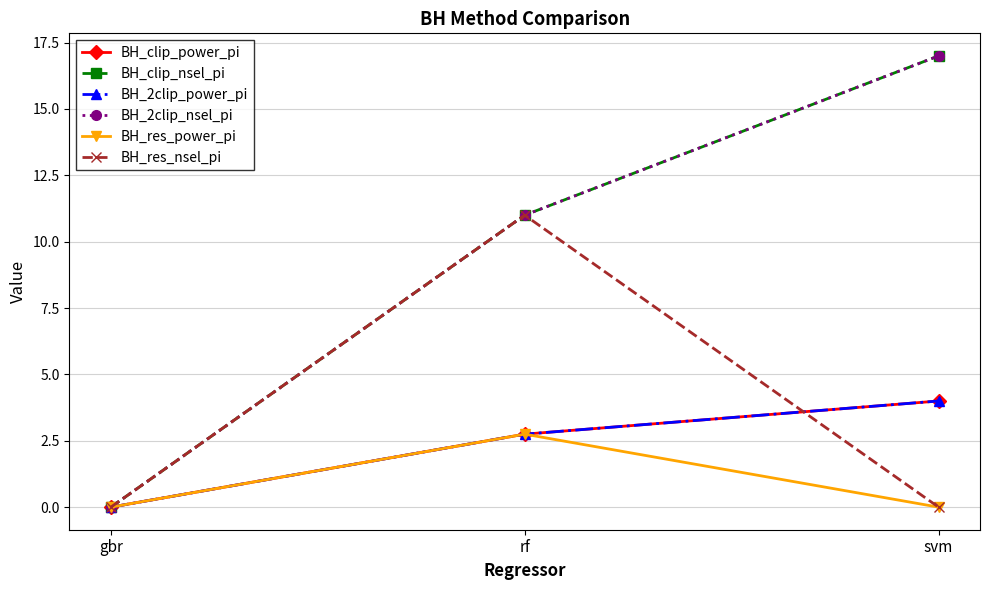

Is this an area chart (filled region under the line)?

No